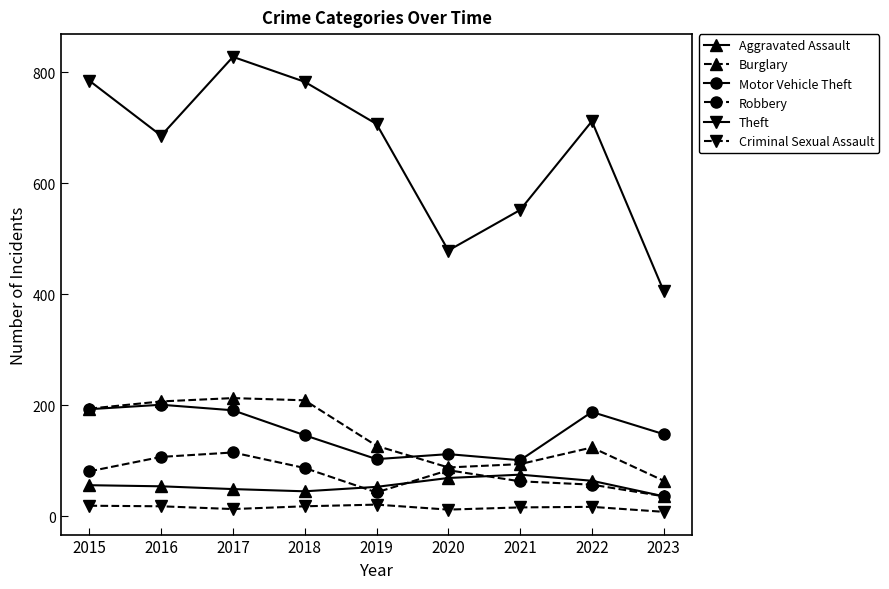

What is the highest value of the Motor Vehicle Theft series?

201